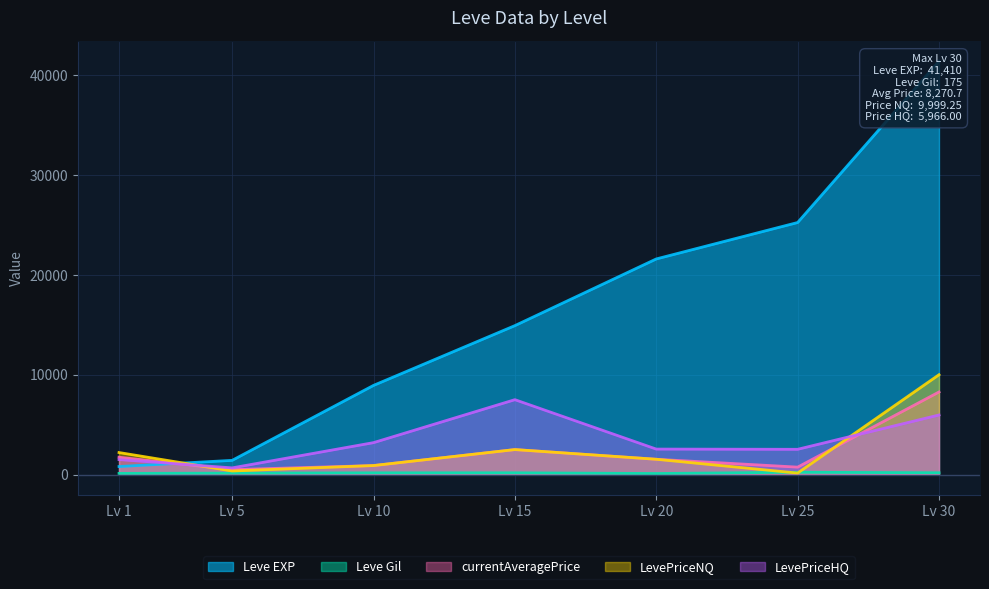

At which label does LevePriceNQ reach its peak?

Lv 30